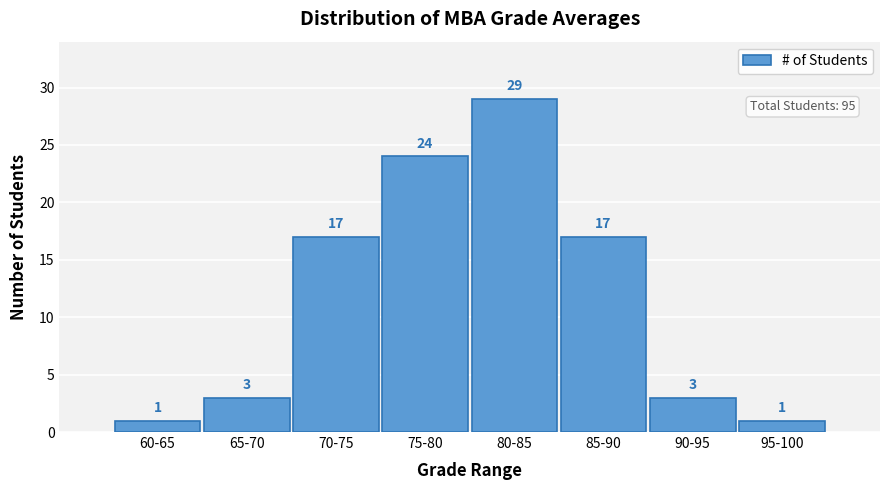

Reading left to right, what are all the values shown in this chart?

1	3	17	24	29	17	3	1